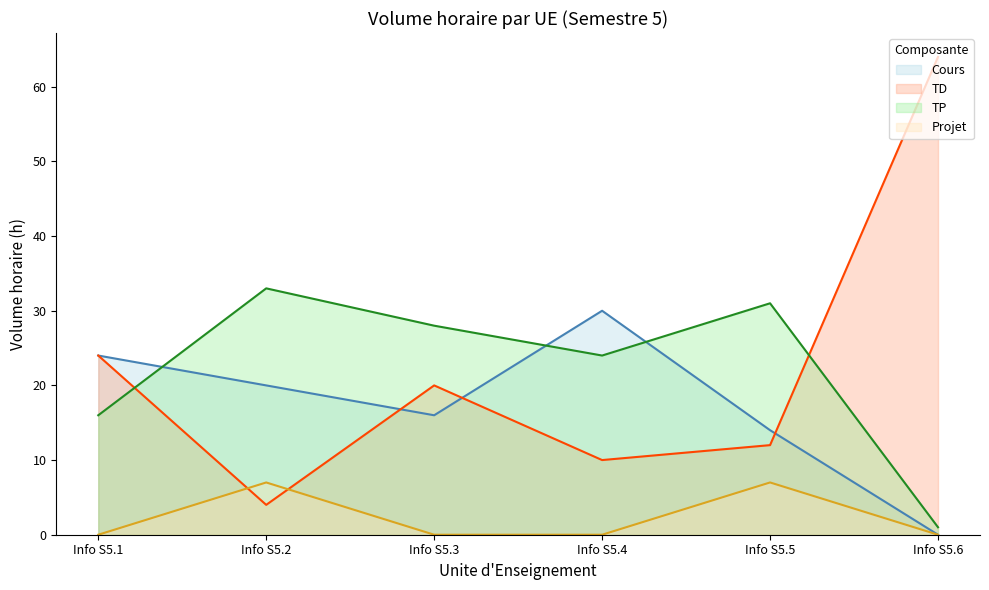

Count the number of data series in this chart.

4